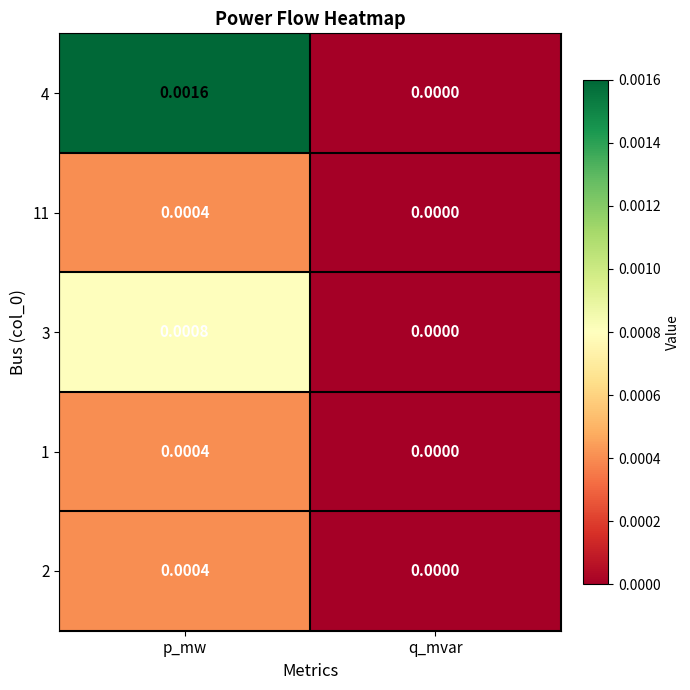

Where is 3 nearest to the value 0?

q_mvar